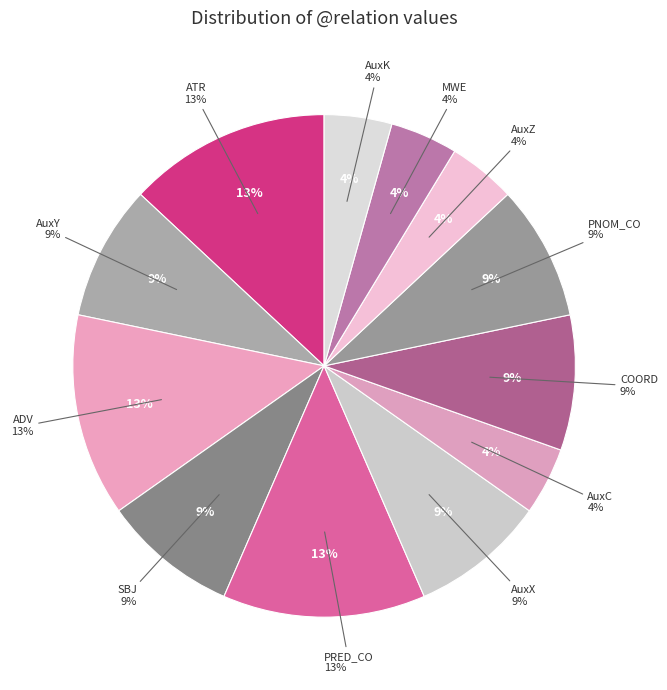

Does MWE represent more than half of the total?

No